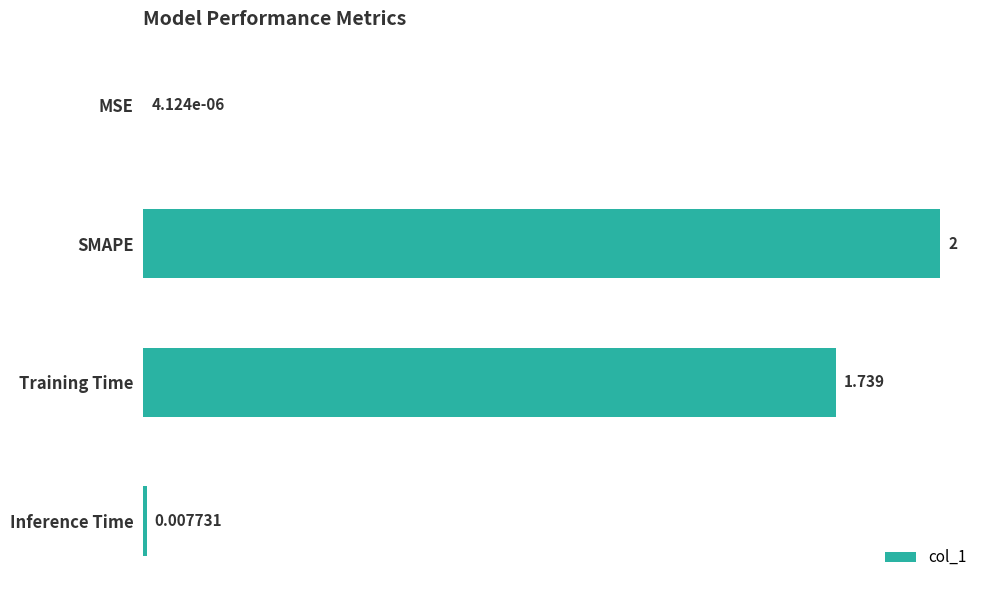

Between MSE and Inference Time, which is larger?

Inference Time